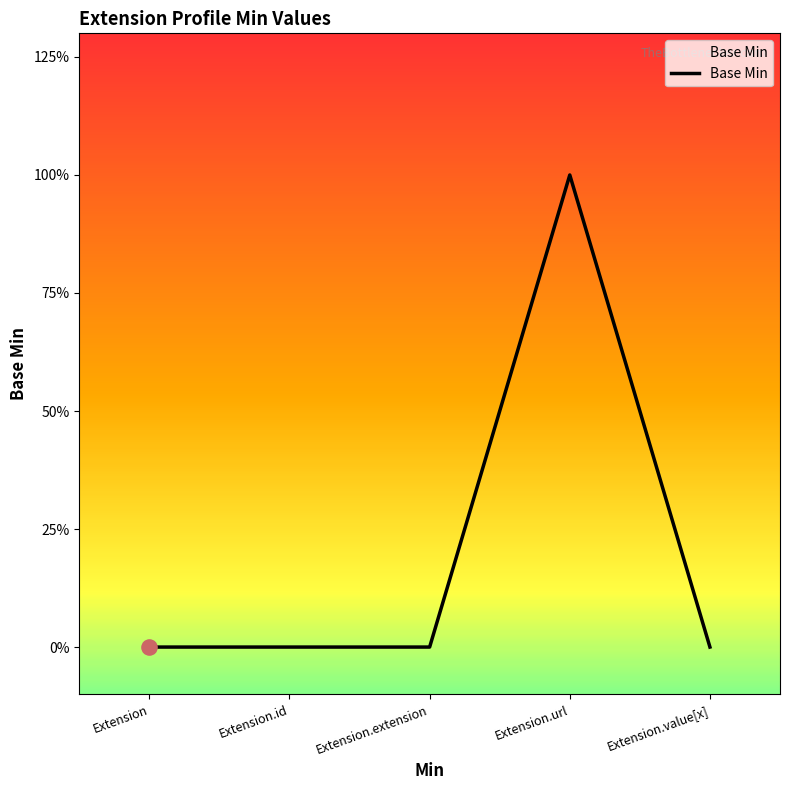

Between Extension.extension and Extension, which is larger?

Extension.extension